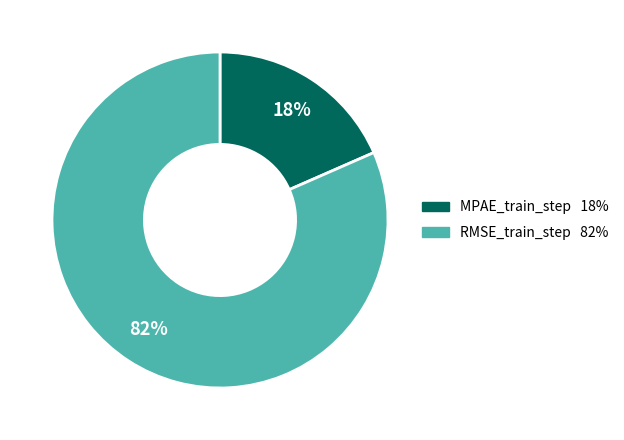

Which category has the biggest portion of the pie?

RMSE_train_step